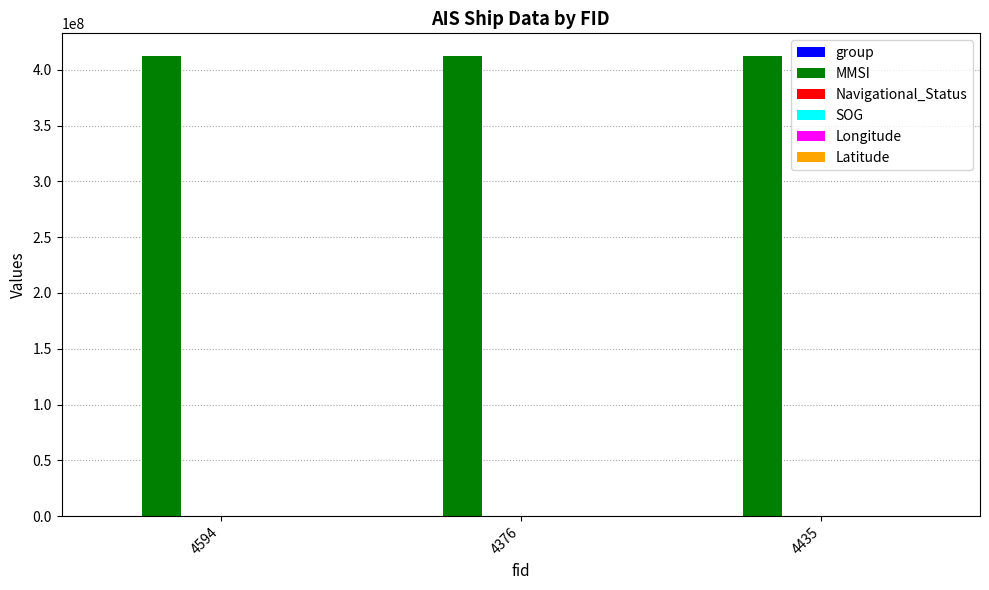

What is the greatest value displayed?

412166615.0